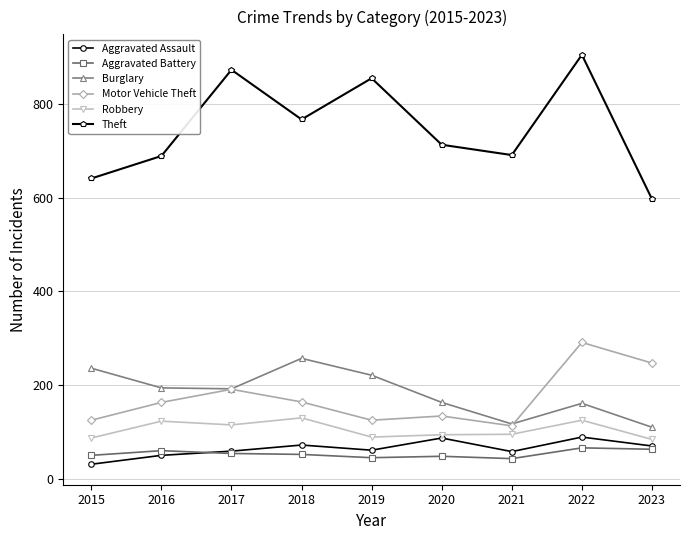

What is the value of the Aggravated Battery point at the 8th from the left?

66